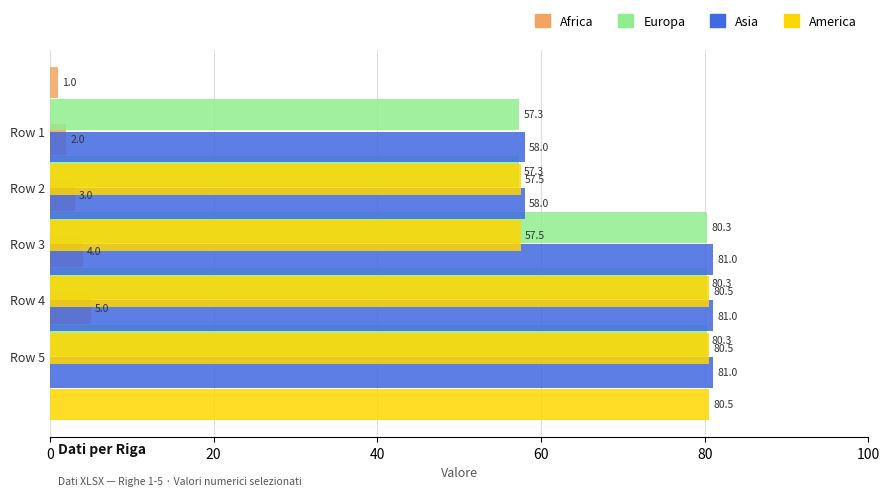

Reading left to right, list all the values displayed in this chart.

Africa: 1.0	2.0	3.0	4.0	5.0
Europa: 57.3	57.3	80.3	80.3	80.3
Asia: 58.0	58.0	81.0	81.0	81.0
America: 57.5	57.5	80.5	80.5	80.5